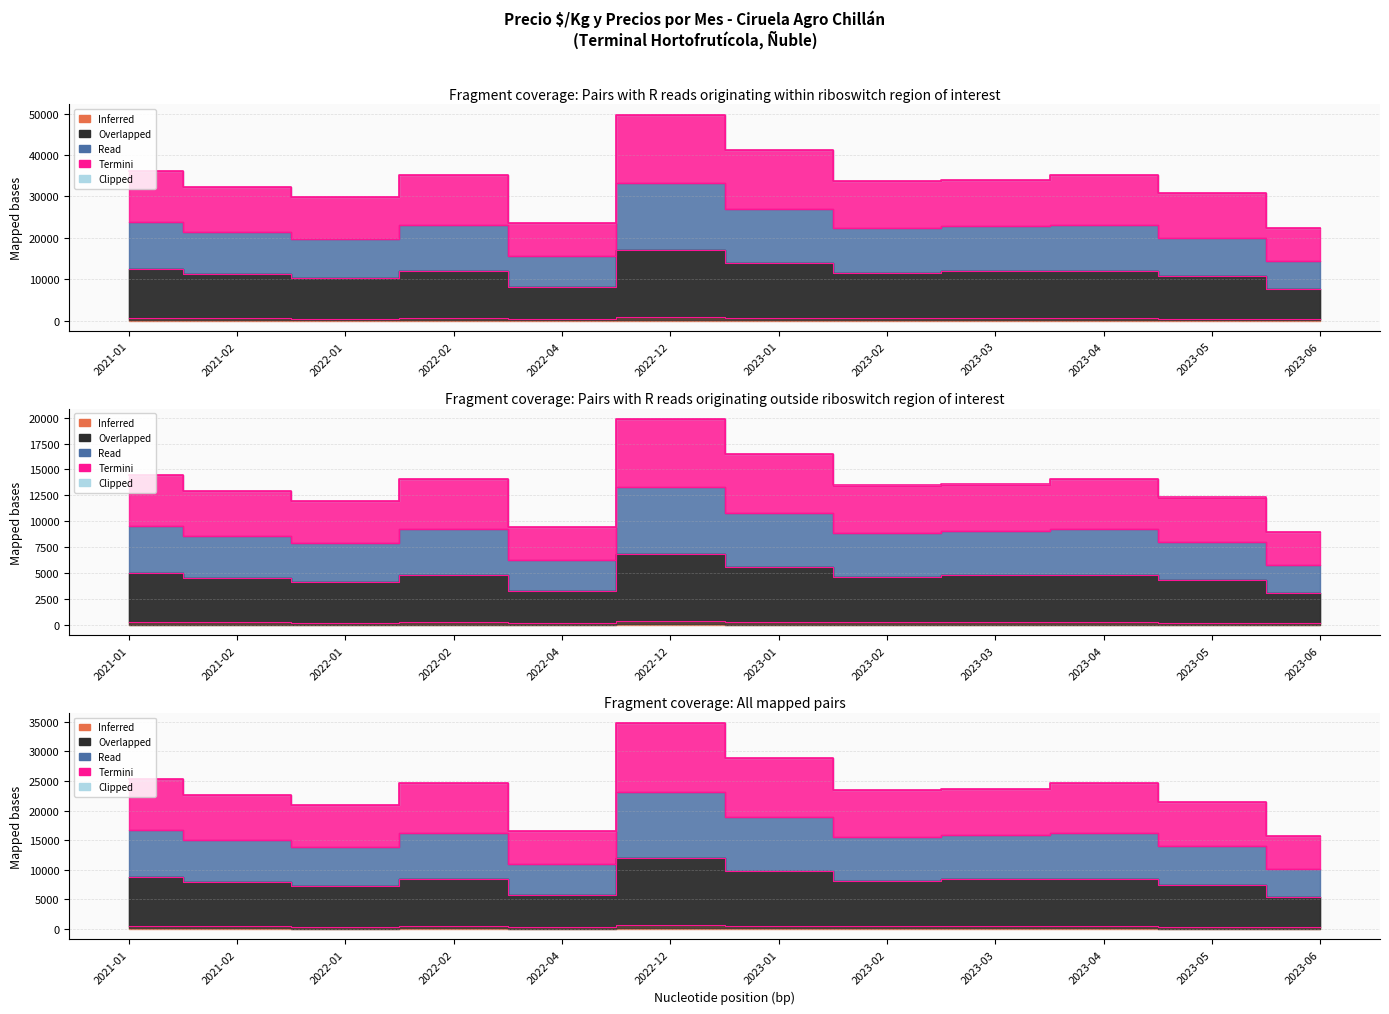

At how many categories does at least one series exceed 6105?

12